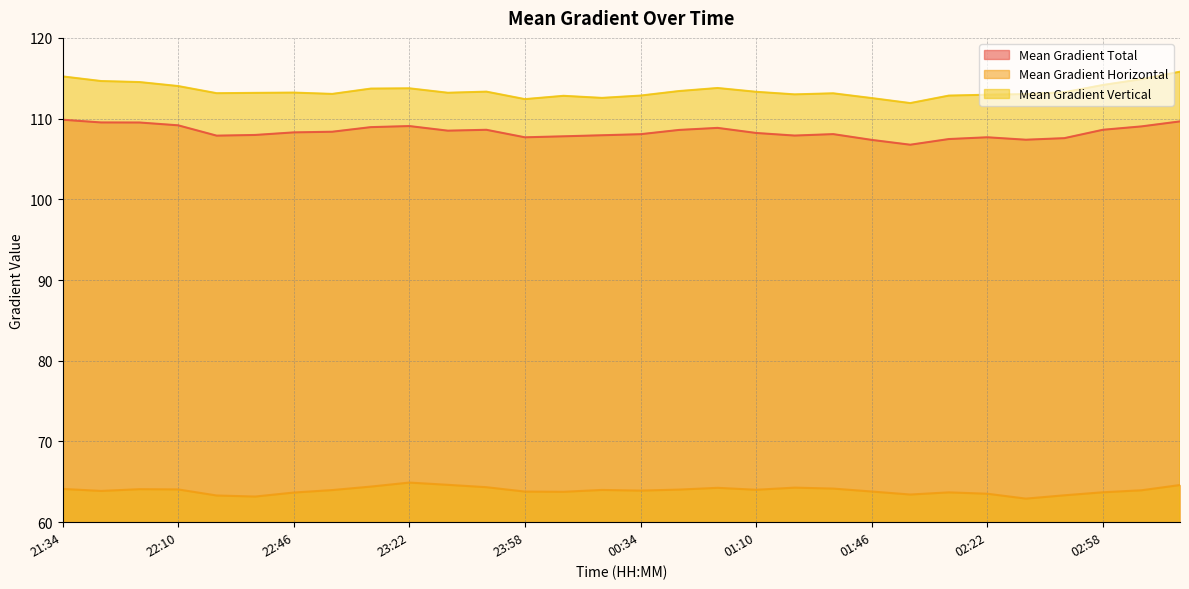

True or false: Mean Gradient Total and Mean Gradient Vertical cross at least once.

False